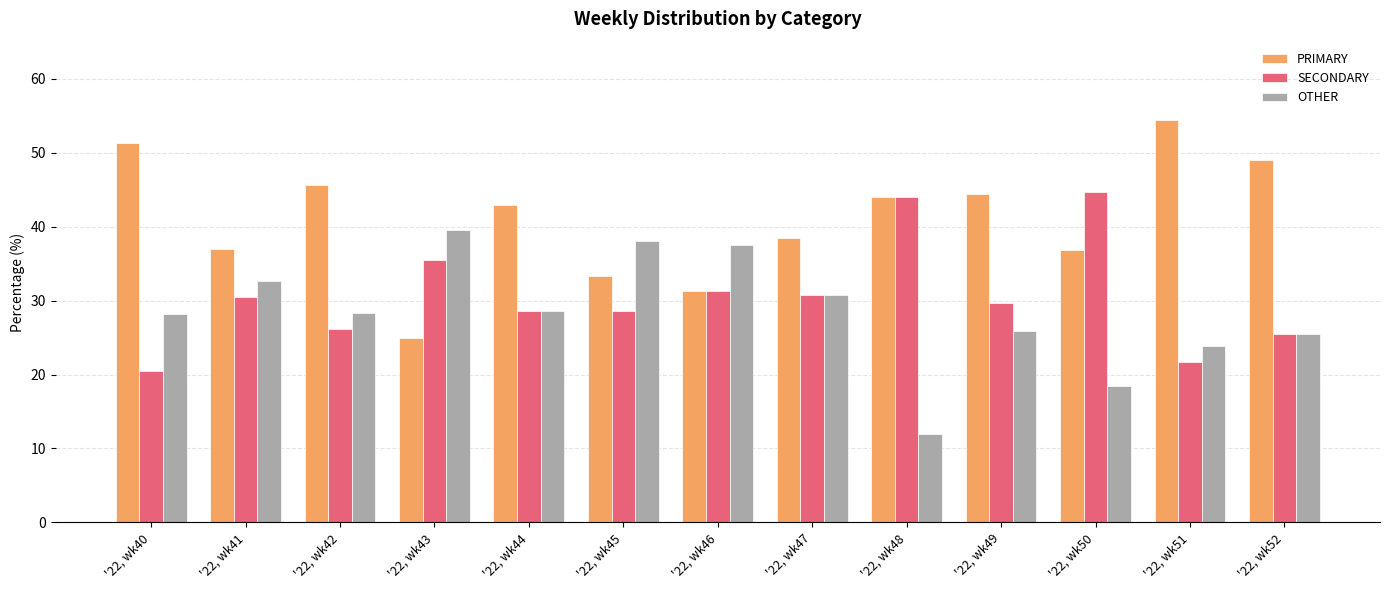

What is the maximum value for OTHER?

39.6